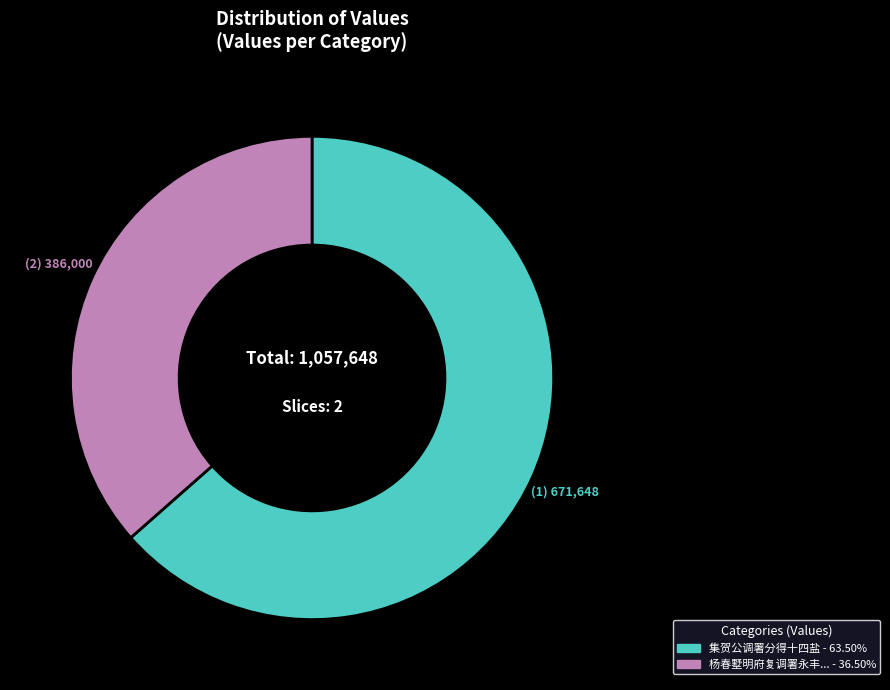

Is there a majority slice in this chart?

Yes